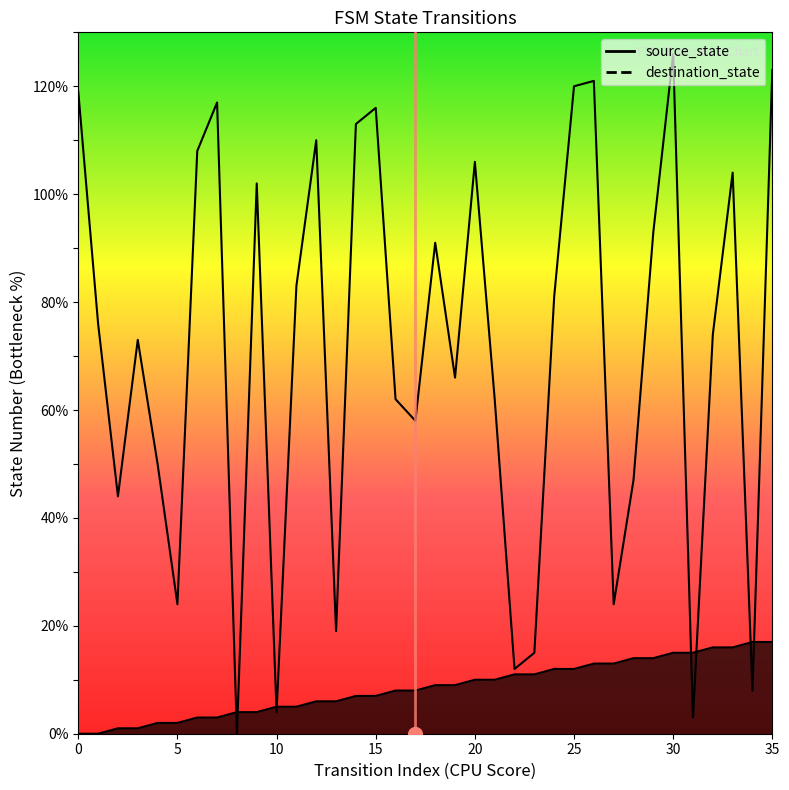

What is the difference between the maximum and minimum values in the source_state series?

17